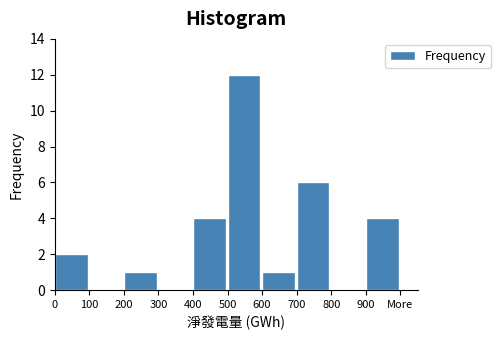

Reading left to right, transcribe all the data shown in this chart.

0=2	100=0	200=1	300=0	400=4	500=12	600=1	700=6	800=0	900=4